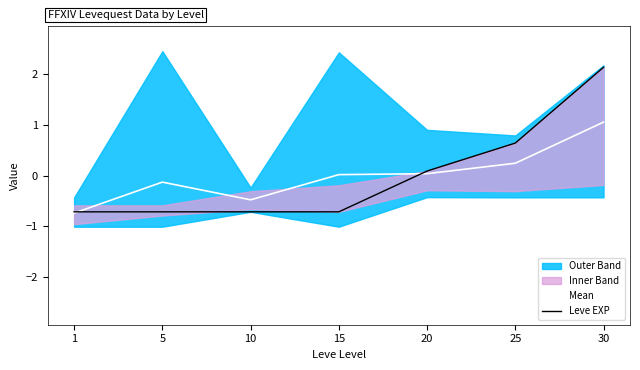

Reading left to right, extract all data points from this chart.

Mean: 1=-0.7	5=-0.1	10=-0.5	15=0.0	20=0.0	25=0.2	30=1.1
Leve EXP: 1=-0.7	5=-0.7	10=-0.7	15=-0.7	20=0.1	25=0.6	30=2.1